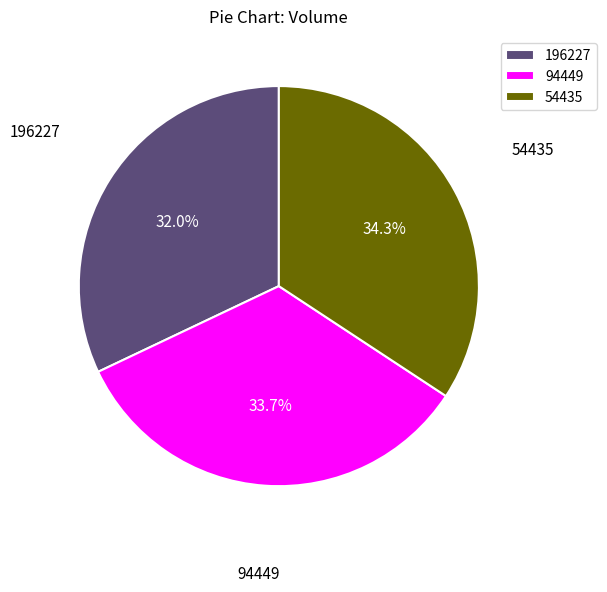

Combined, do 54435 and 94449 account for over 50%?

Yes